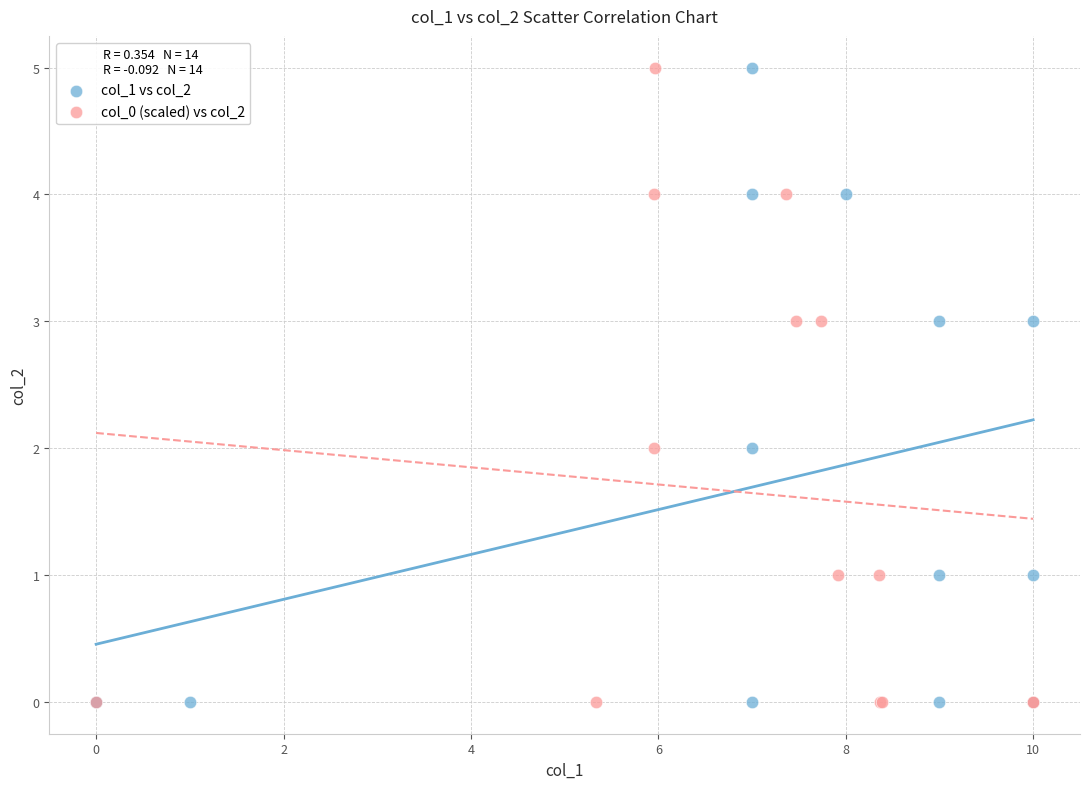

What are all the series names shown in the legend?

col_1 vs col_2, col_0 (scaled) vs col_2